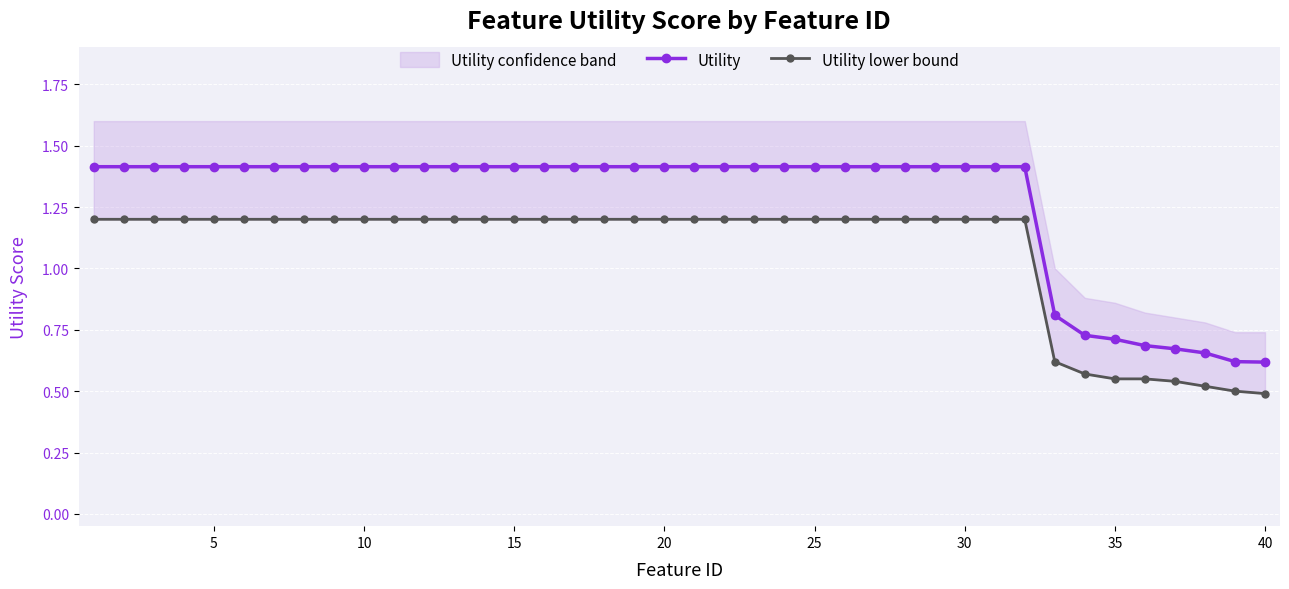

What is the difference between the maximum and minimum values in the Utility series?

0.8